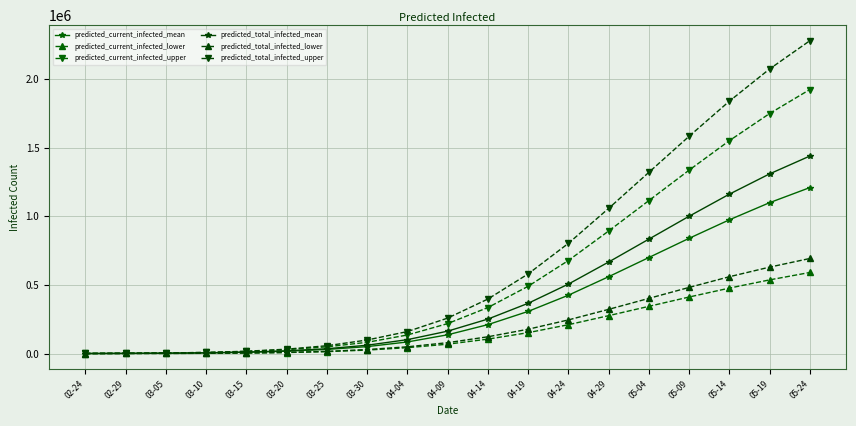

The predicted_total_infected_upper series shows 160000 at 04-04. True or false?

True